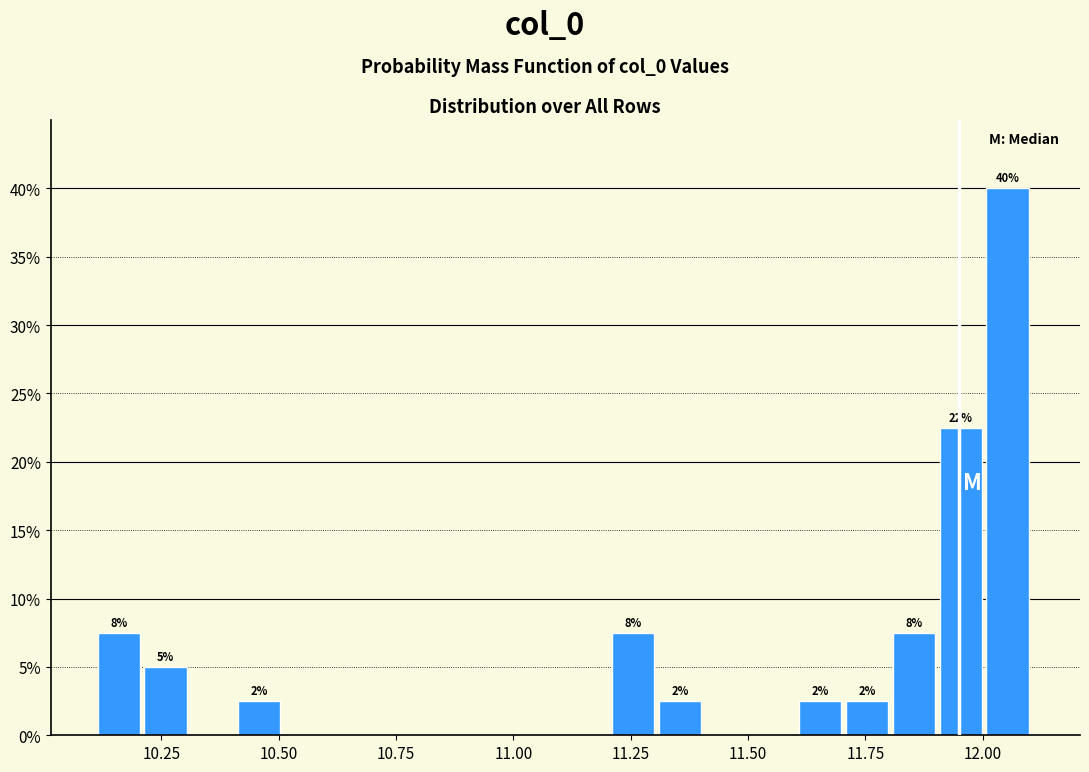

Read against the x-axis, roughly where is the centre of the tallest bar?

12.05